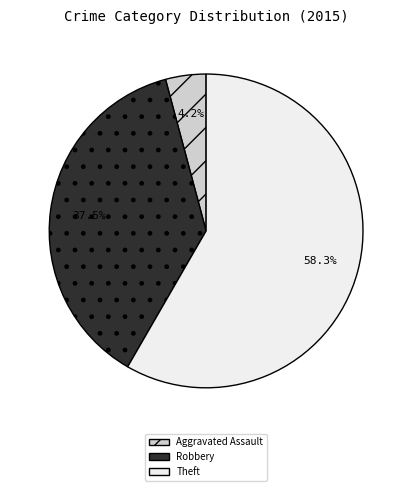

How many segments does this pie chart have?

3